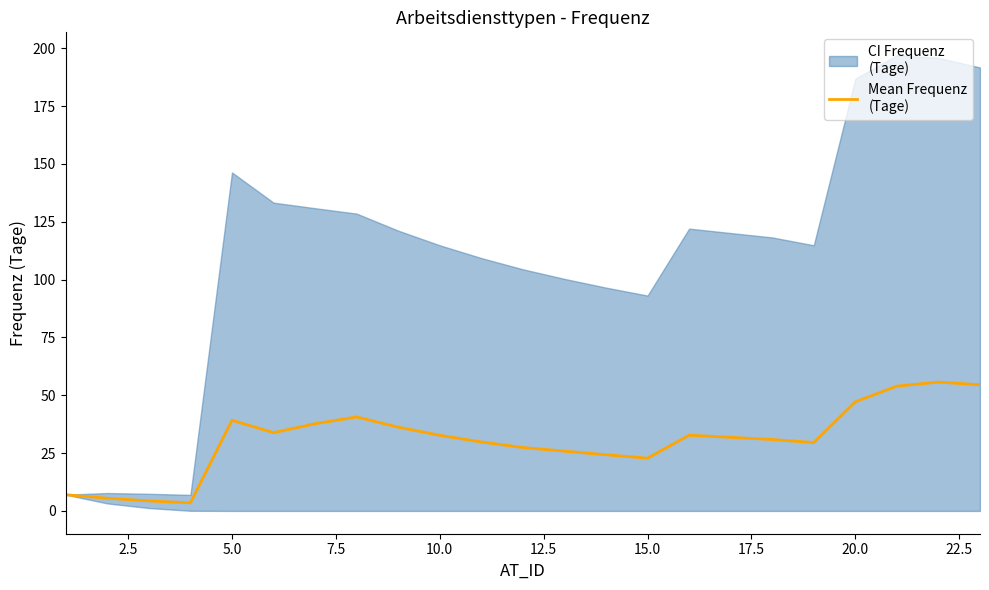

Does the chart have visible grid lines?

No